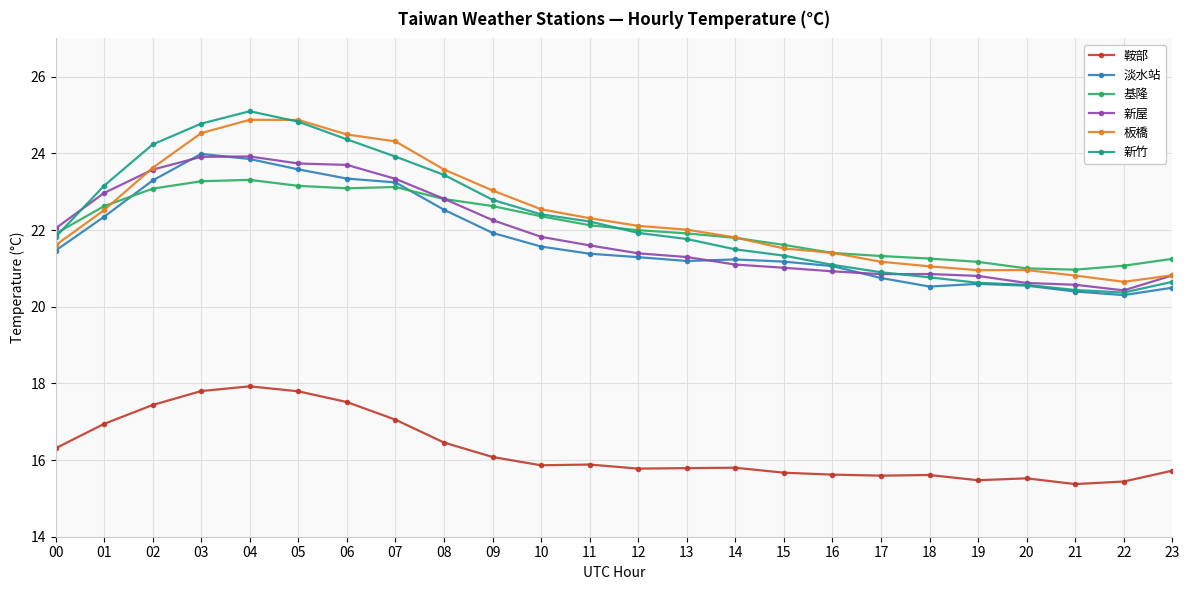

Which series has the largest range (max minus min)?

新竹